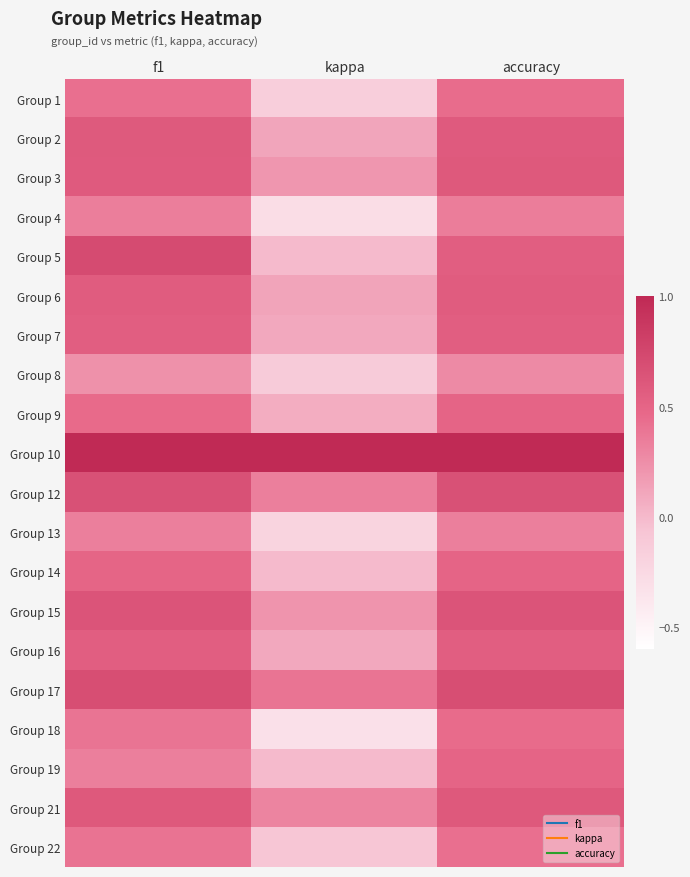

What is the spread (max minus min) of values at f1?

0.8